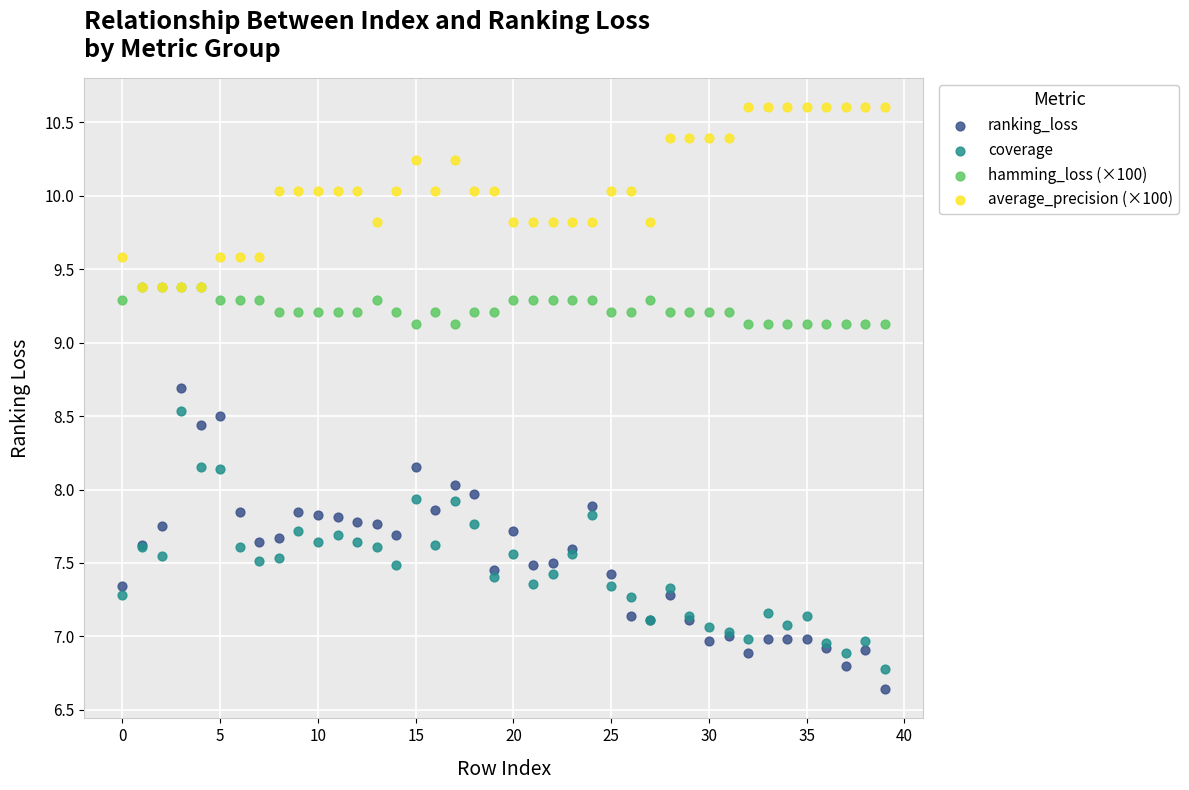

Which series reaches the maximum Y coordinate?

average_precision (×100)